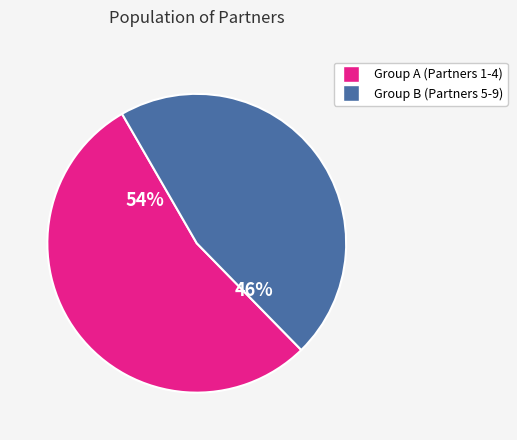

Is there any slice that represents more than half of the pie?

Yes